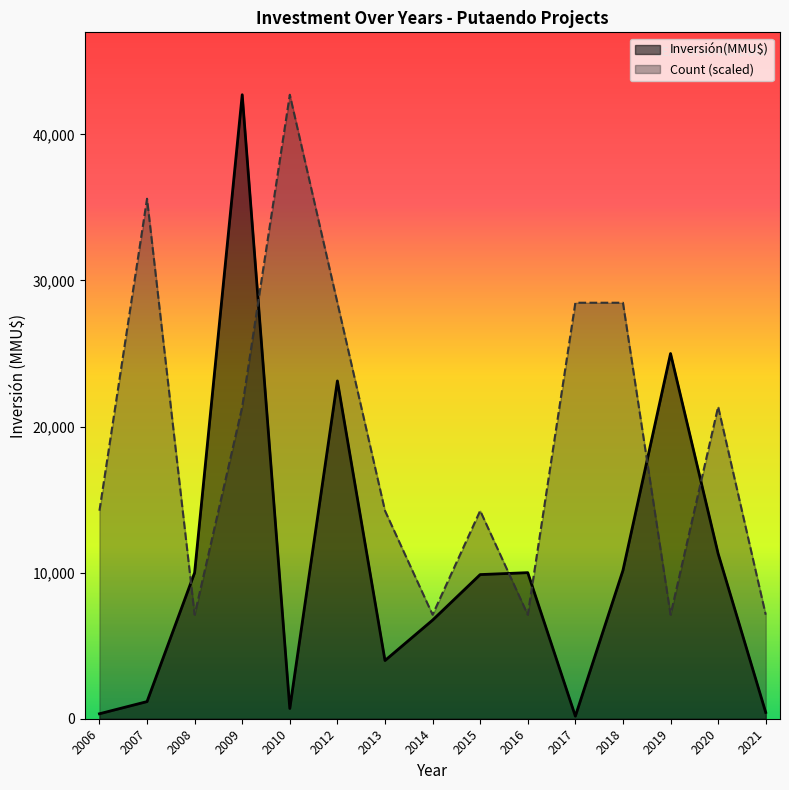

Which series has the largest total across all categories?

Count (scaled)